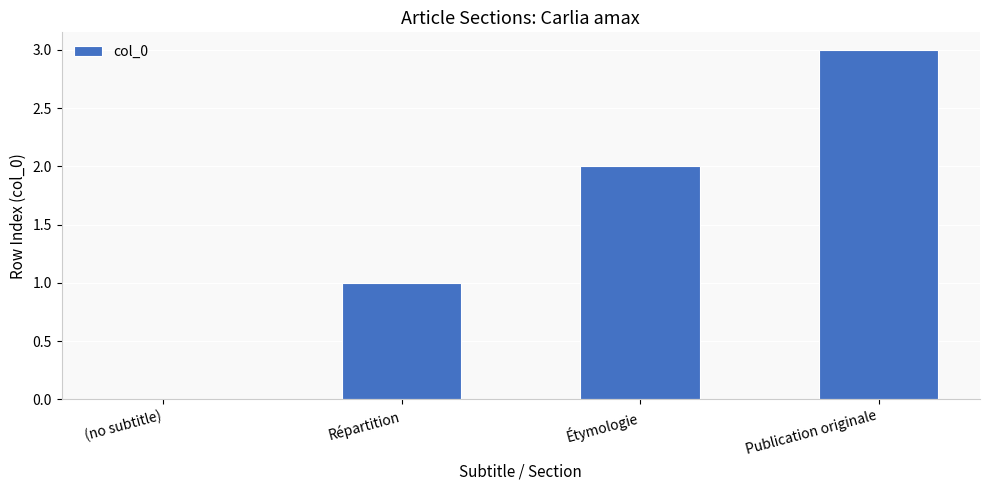

How many values are between 1 and 3?

3